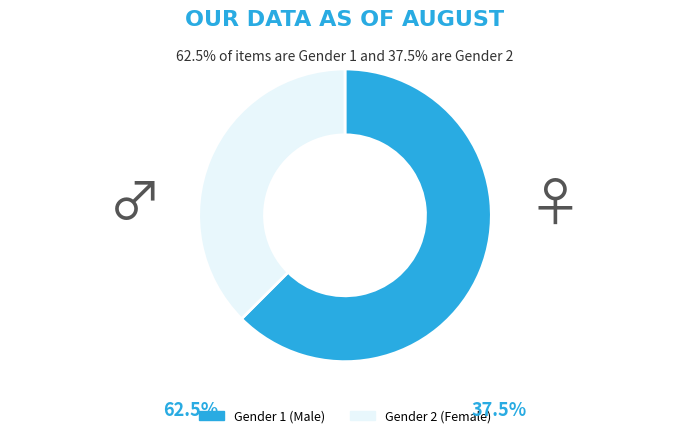

Is there a majority slice in this chart?

Yes